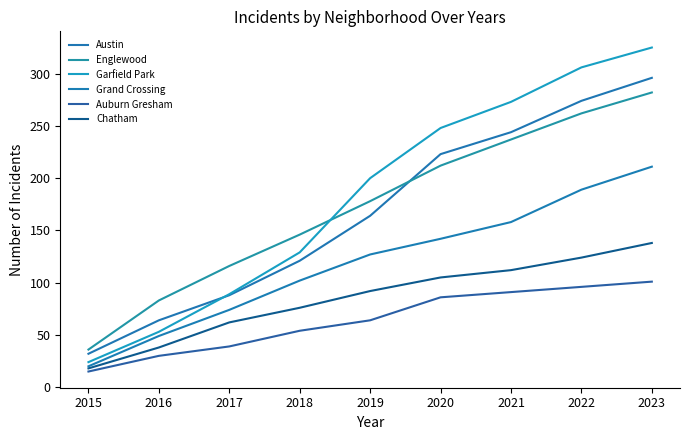

The value of Austin at 2015 is 52. True or false?

False